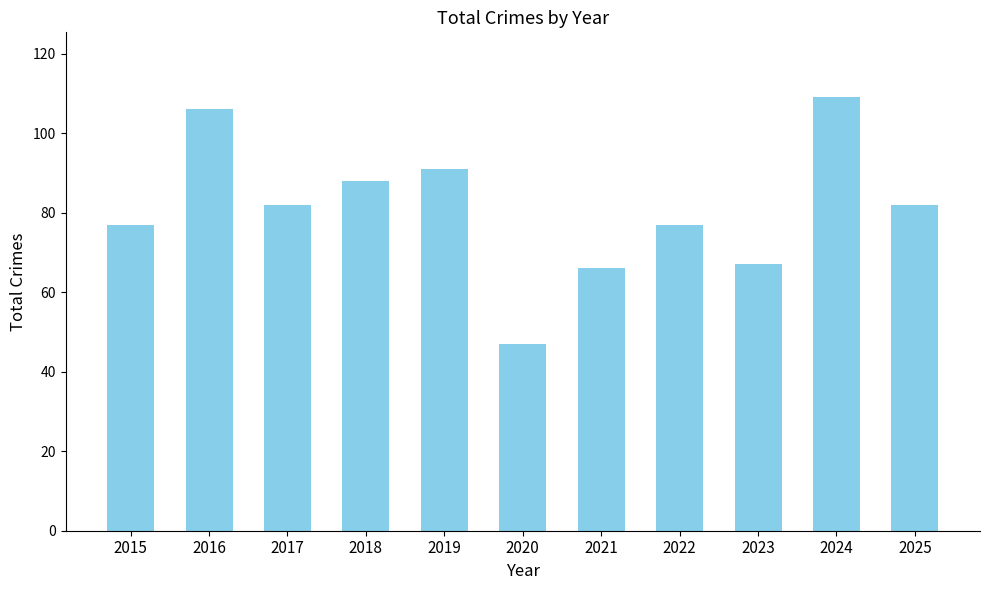

Reading left to right, transcribe all the data shown in this chart.

77	106	82	88	91	47	66	77	67	109	82